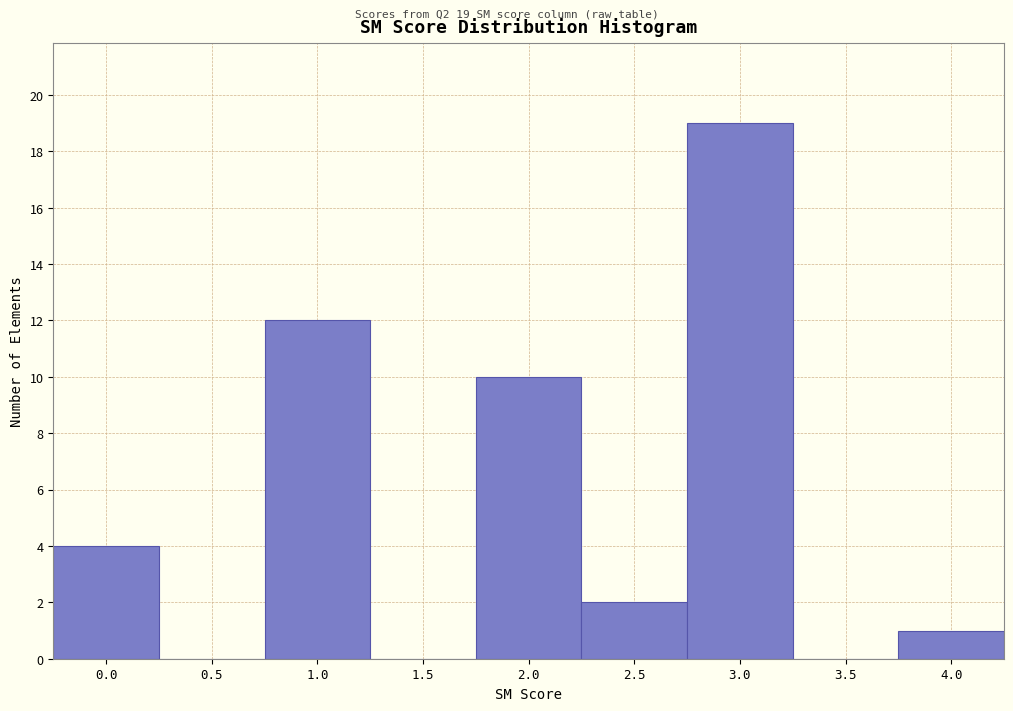

Reading left to right, what are all the values shown in this chart?

0.0=4	0.5=0	1.0=12	1.5=0	2.0=10	2.5=2	3.0=19	3.5=0	4.0=1